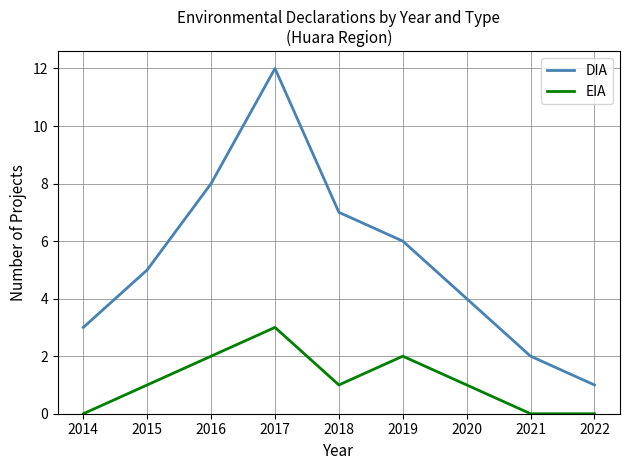

Rank the series by their maximum value, from lowest to highest.

EIA, DIA